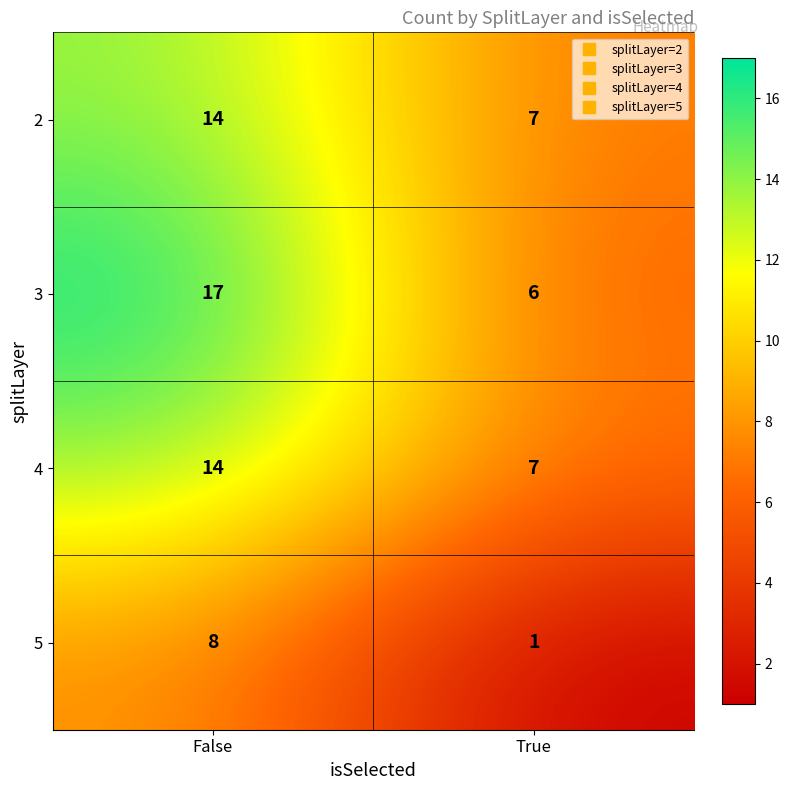

Which series has the widest spread of values?

3